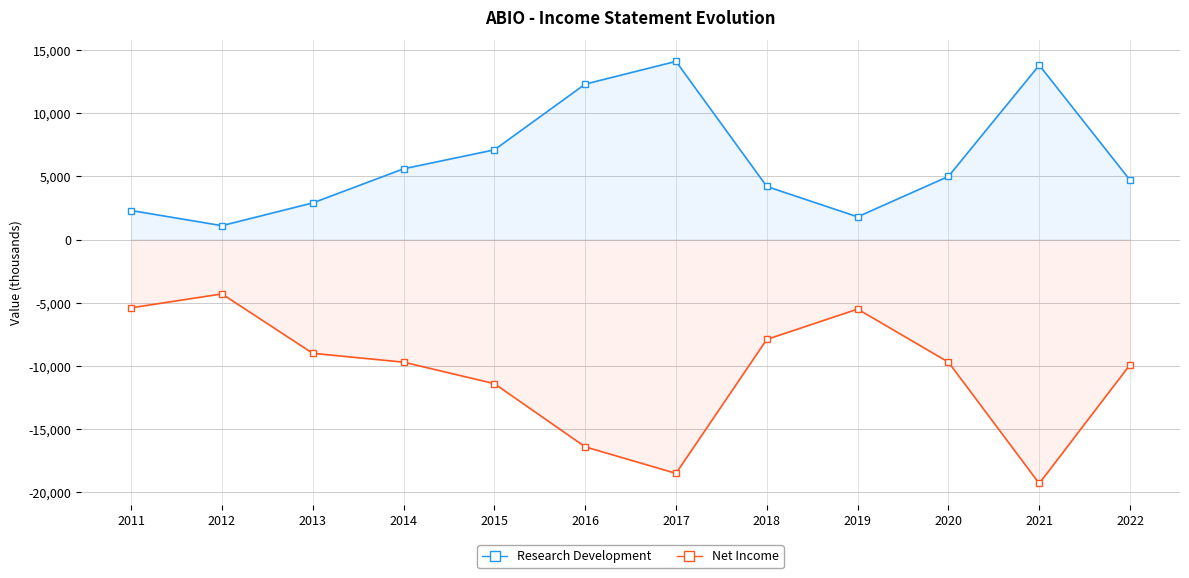

Rank the series at 2013 from lowest to highest value.

Net Income, Research Development